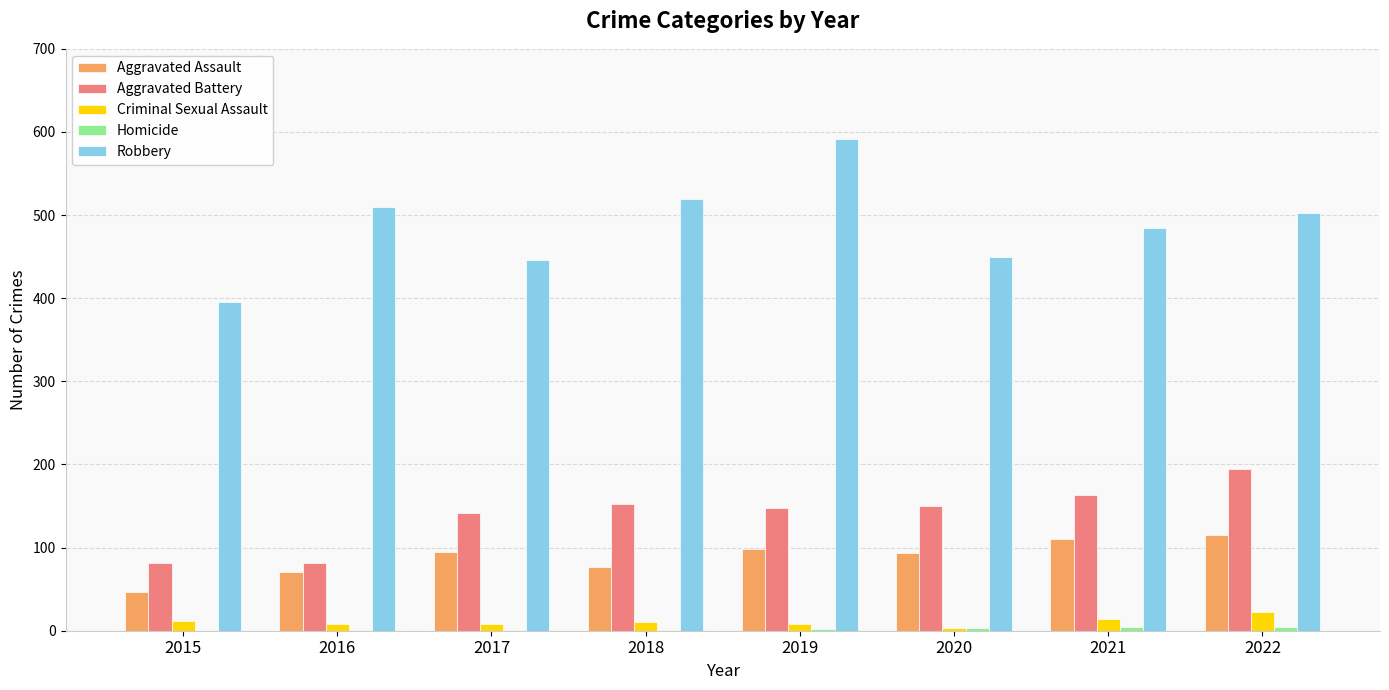

Is the value of Aggravated Assault at 2017 greater than the value of Criminal Sexual Assault at 2020?

Yes